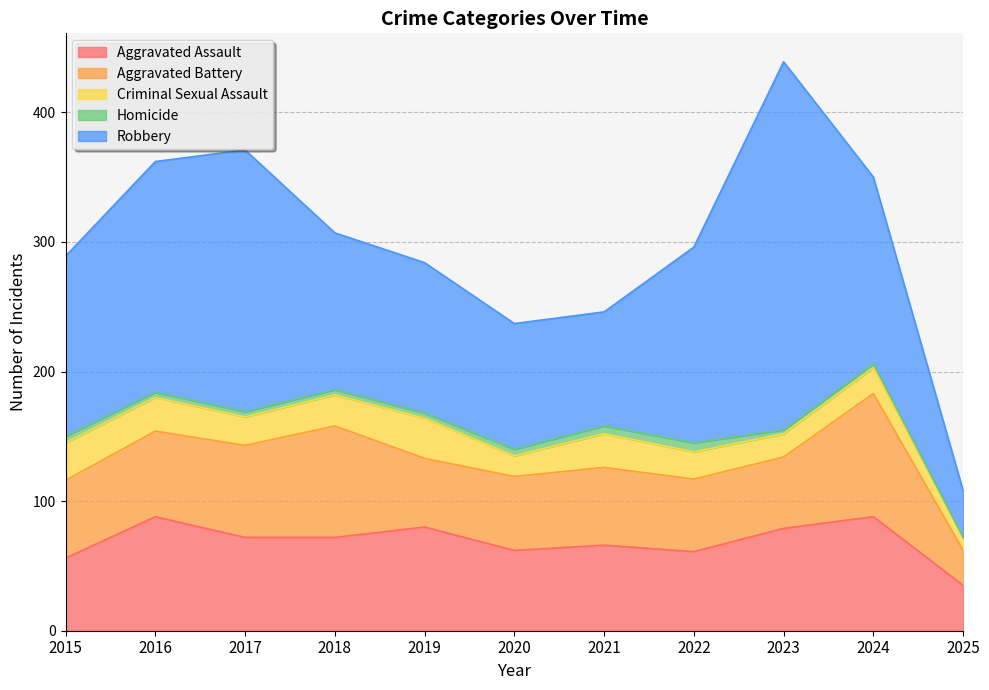

What is the value of the Aggravated Battery point at the 3rd from the left?

71